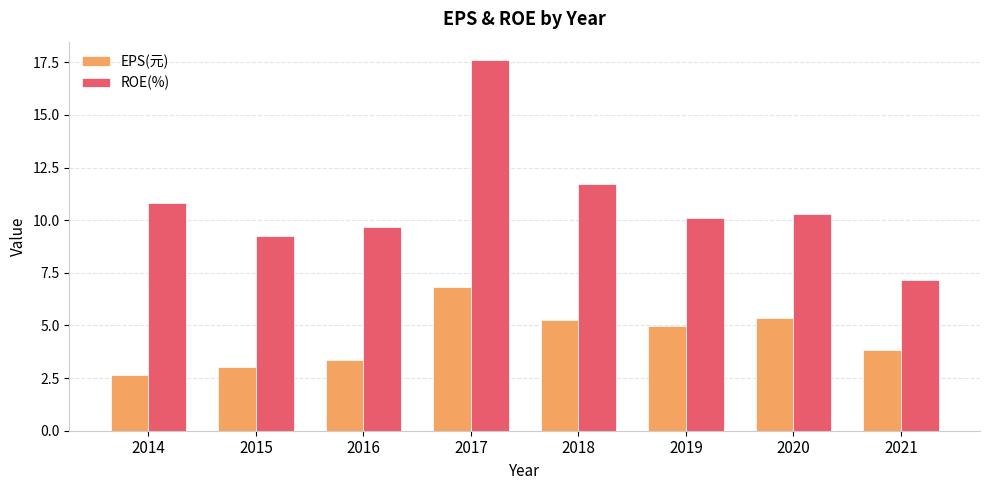

What is the sum of all ROE(%) values?

86.6